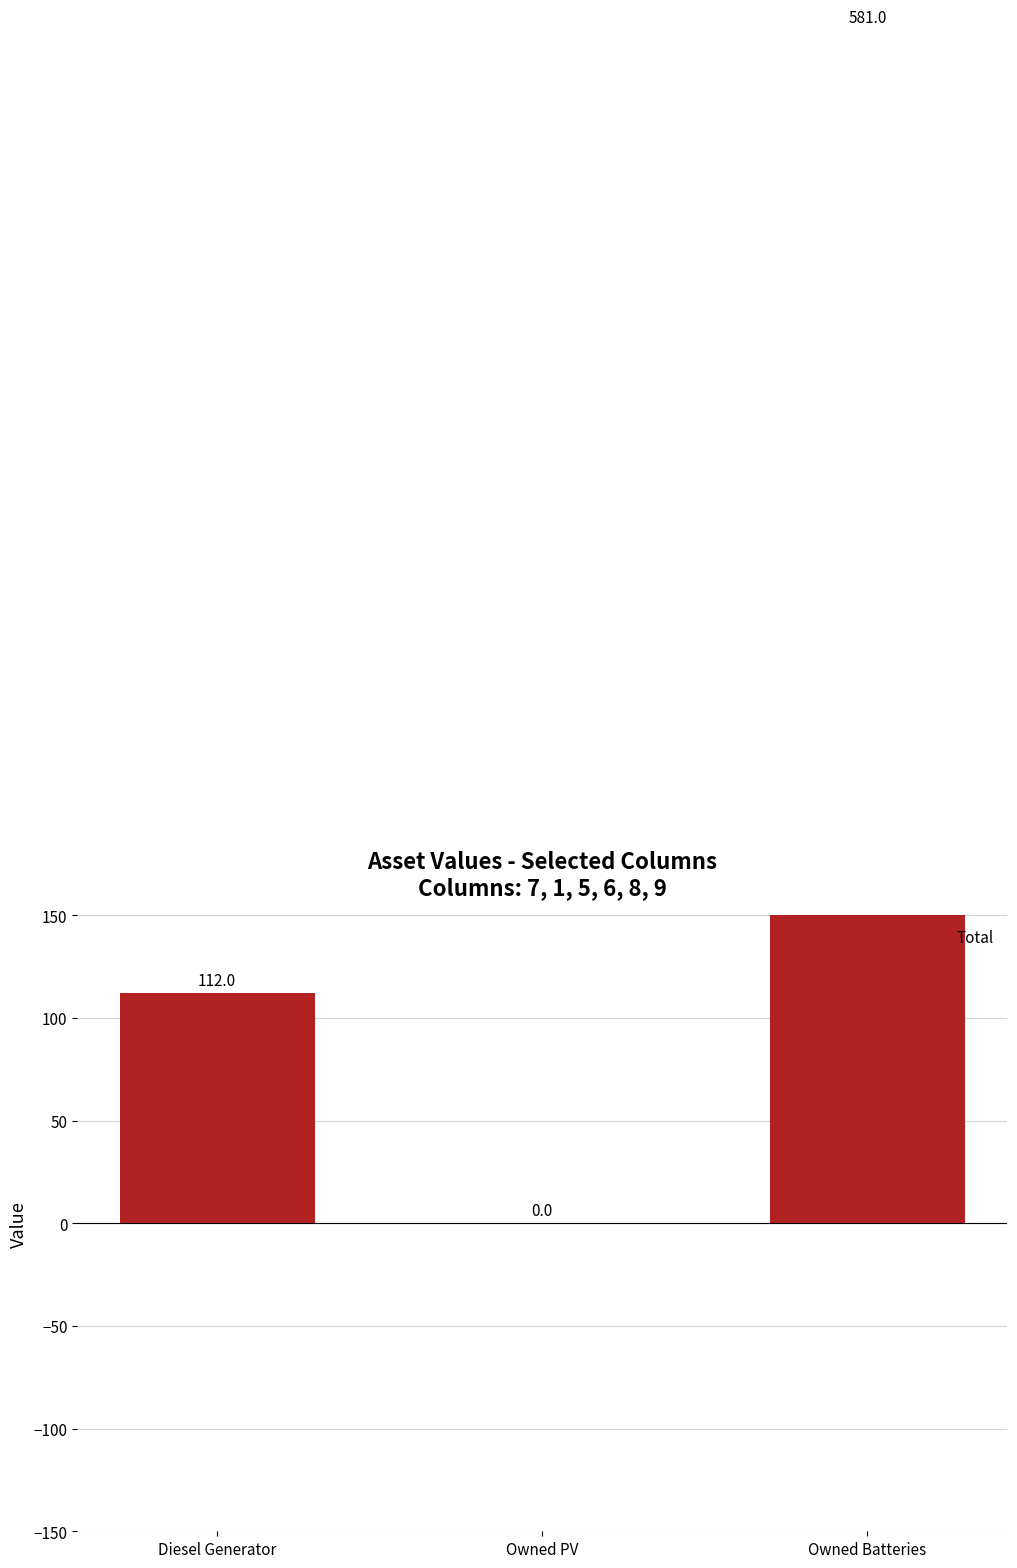

The chart shows a value of 0 at Owned PV. True or false?

True